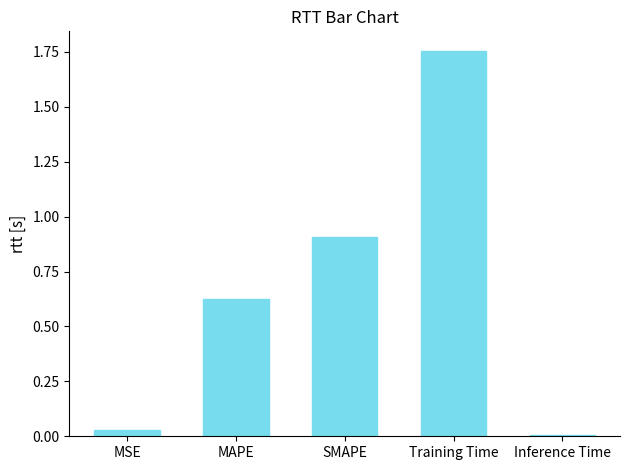

How many bars are there in total?

5